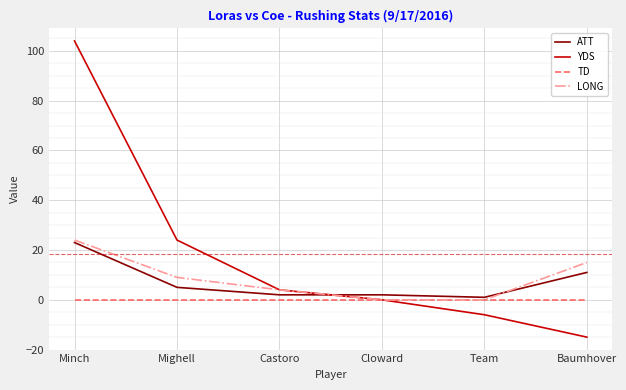

How many intersections are there between YDS and ATT?

1